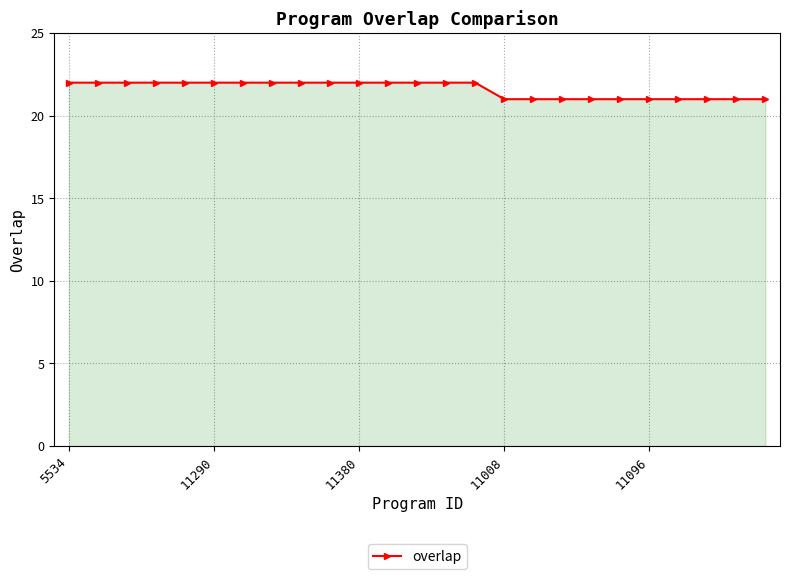

What is the average value?

22